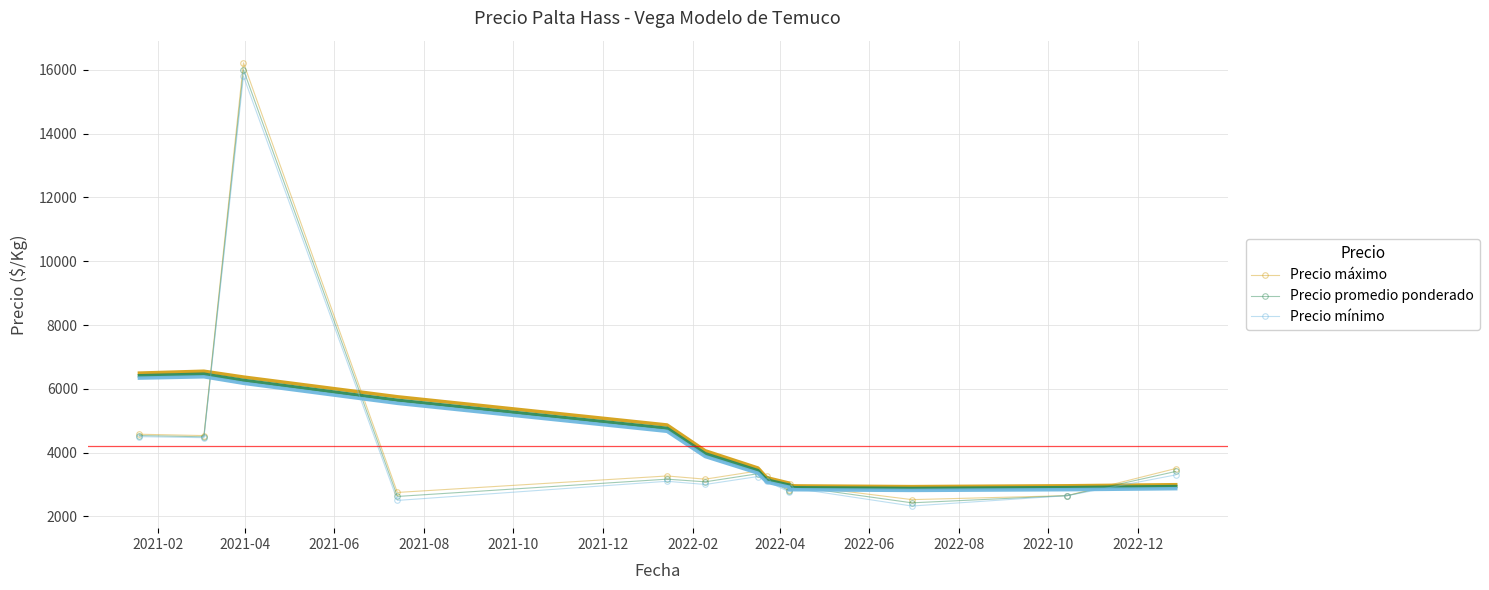

What is the lowest value of the Precio promedio ponderado series?

2425.0